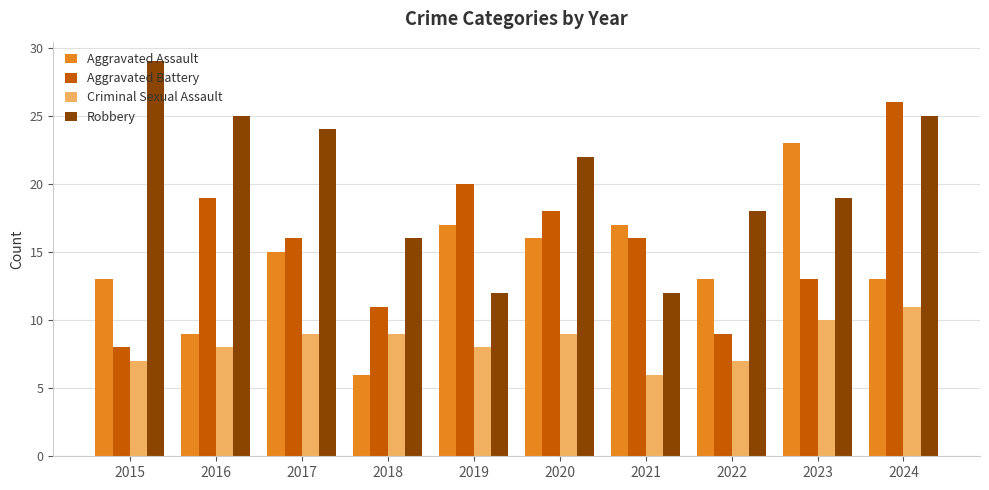

True or false: Aggravated Assault has a value of 8 at 2024.

False